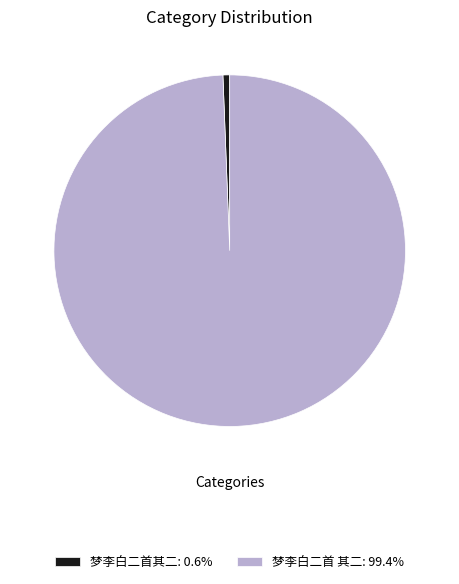

Count the number of slices in the pie.

2